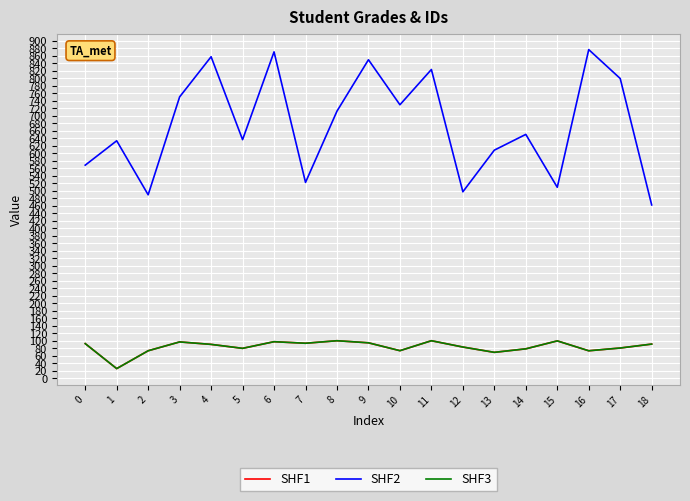

Where is SHF3 nearest to the value 62?

13